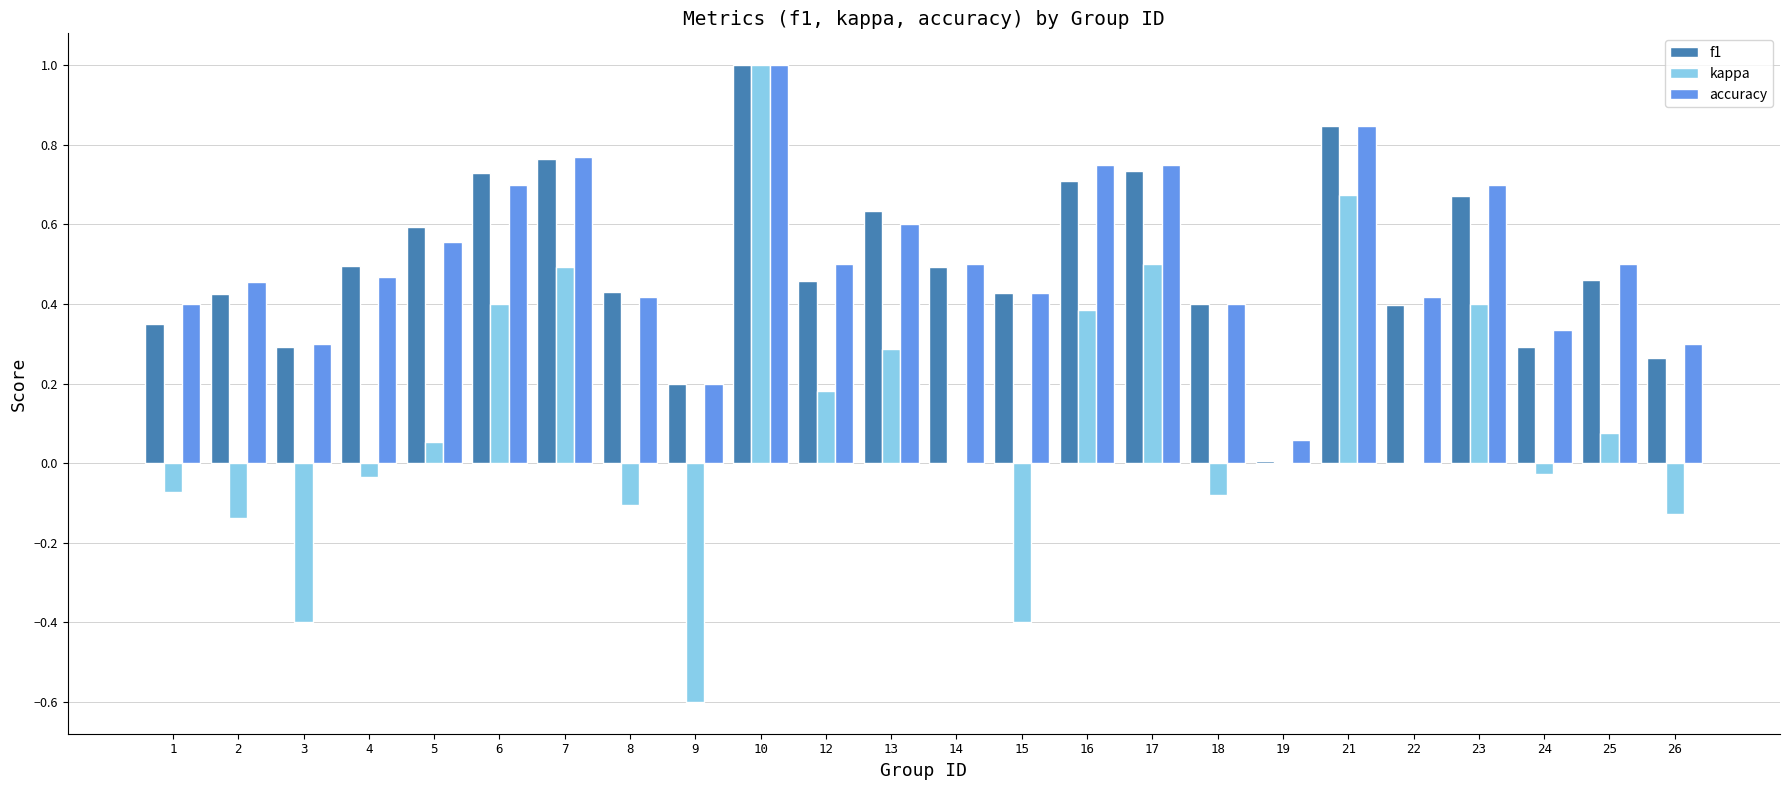

What is the sum of all kappa values?

2.5